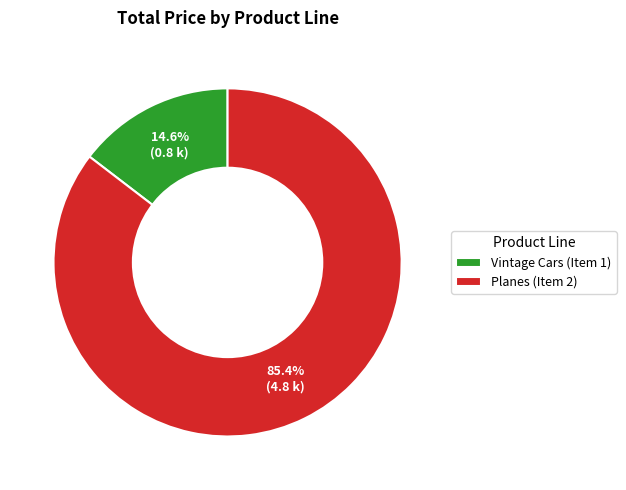

How much of the chart is everything except Planes (Item 2)?

14.6%